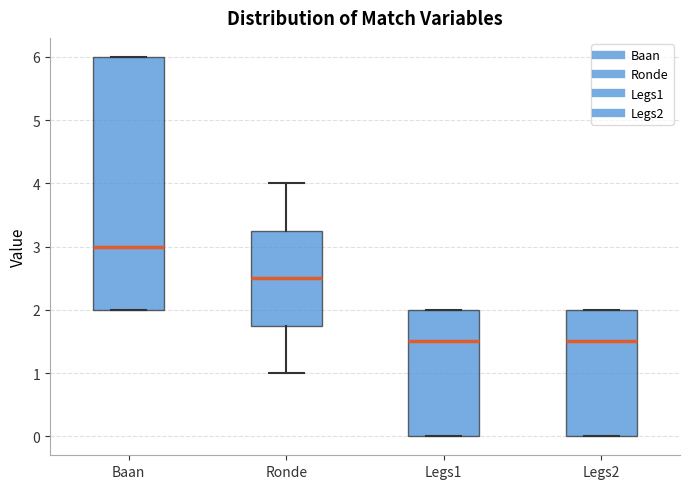

Reading left to right, read every box against the y-axis: the position of its median line, the range the box covers, and the ends of its whiskers. The values are not printed on the chart, so give them approximately, as read against the axis.

Baan: median 3.0, box 2.0 to 6.0, whiskers 2.0 to 6.0
Ronde: median 2.5, box 1.8 to 3.3, whiskers 1.0 to 4.0
Legs1: median 1.5, box 0.0 to 2.0, whiskers 0.0 to 2.0
Legs2: median 1.5, box 0.0 to 2.0, whiskers 0.0 to 2.0